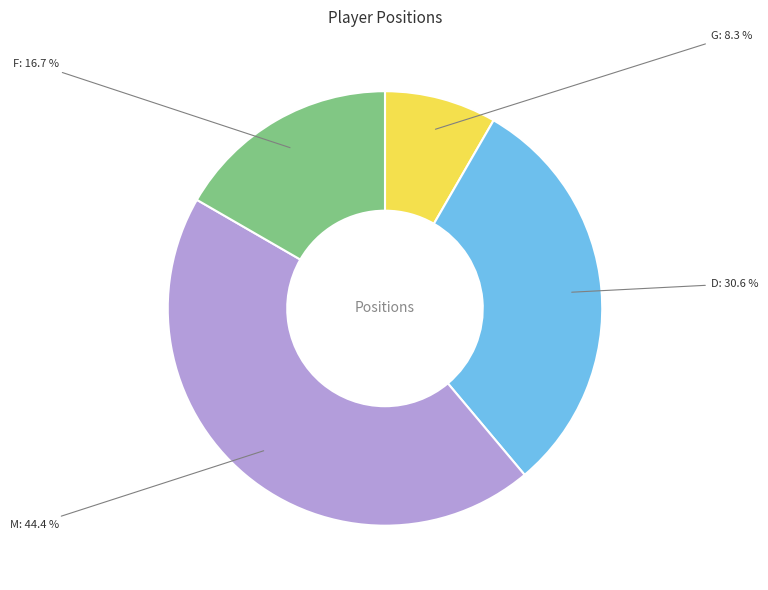

Is the sum of F and D greater than half?

No